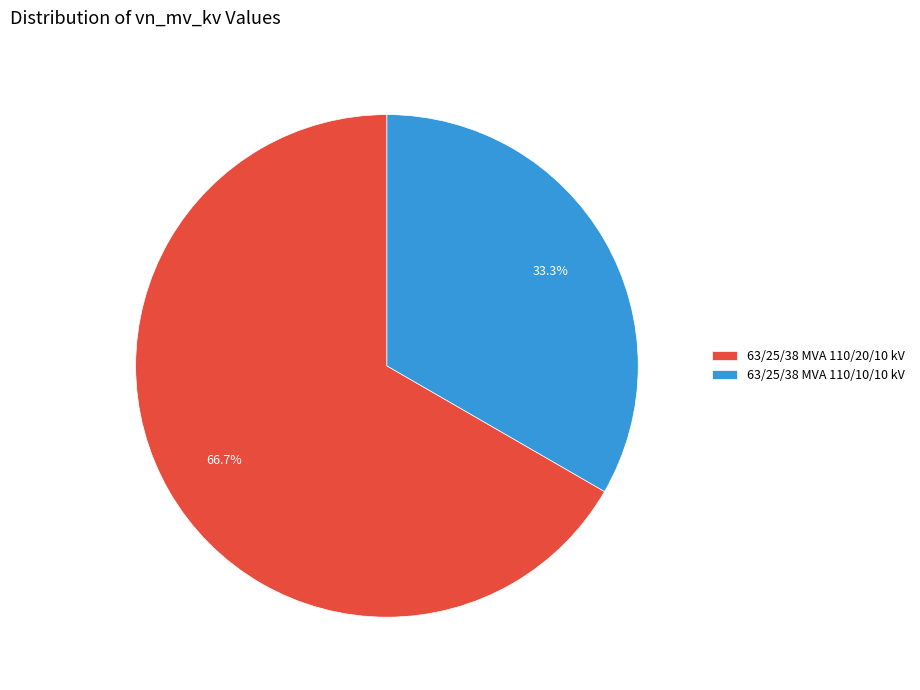

The 63/25/38 MVA 110/20/10 kV slice represents 58% of the pie. True or false?

False